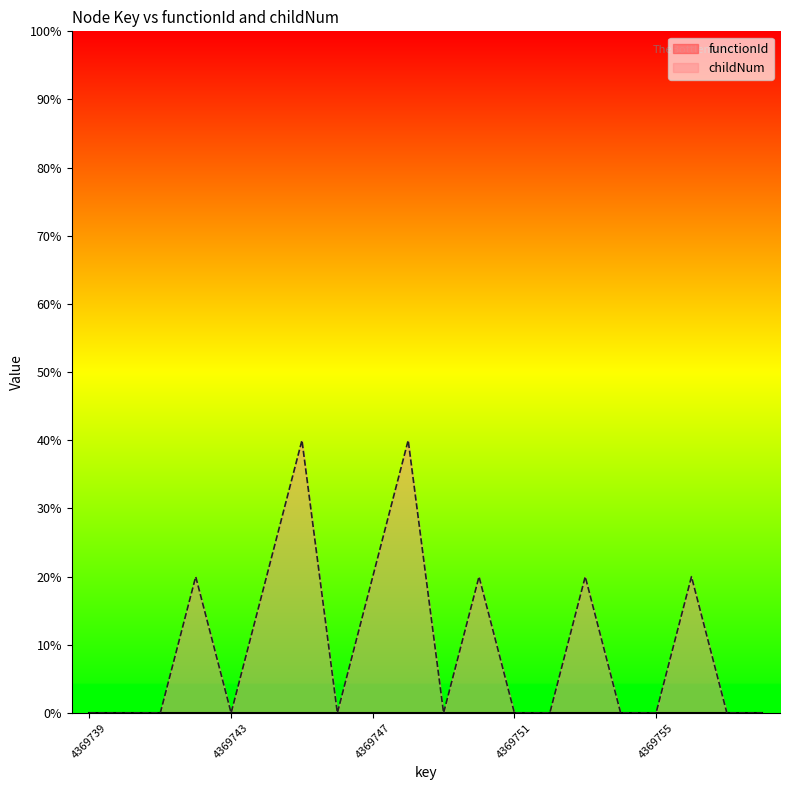

How many values are above zero?

8